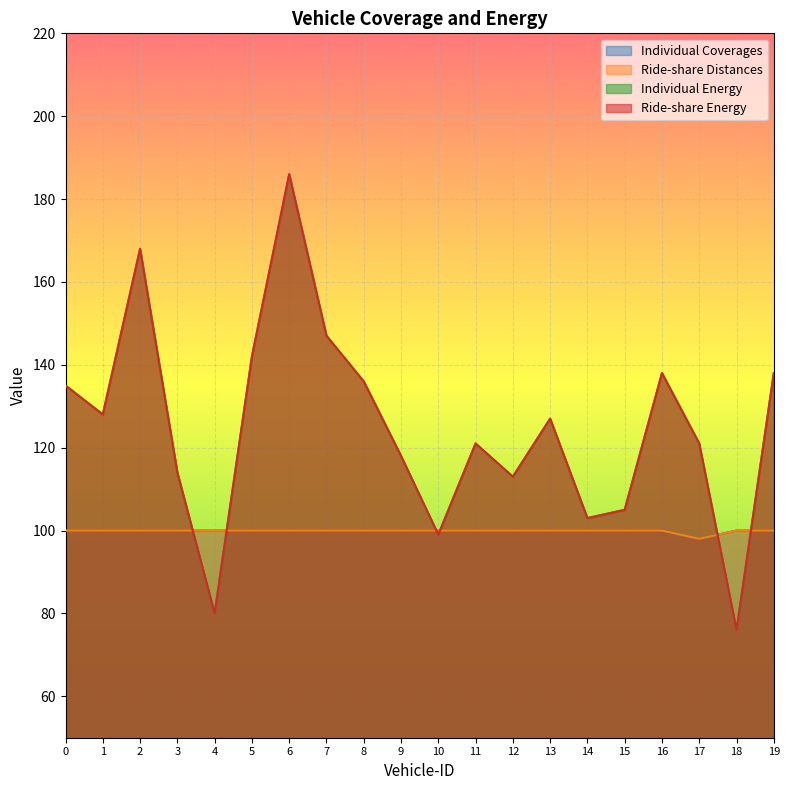

What are all the series names shown in the legend?

Individual Coverages, Ride-share Distances, Individual Energy, Ride-share Energy